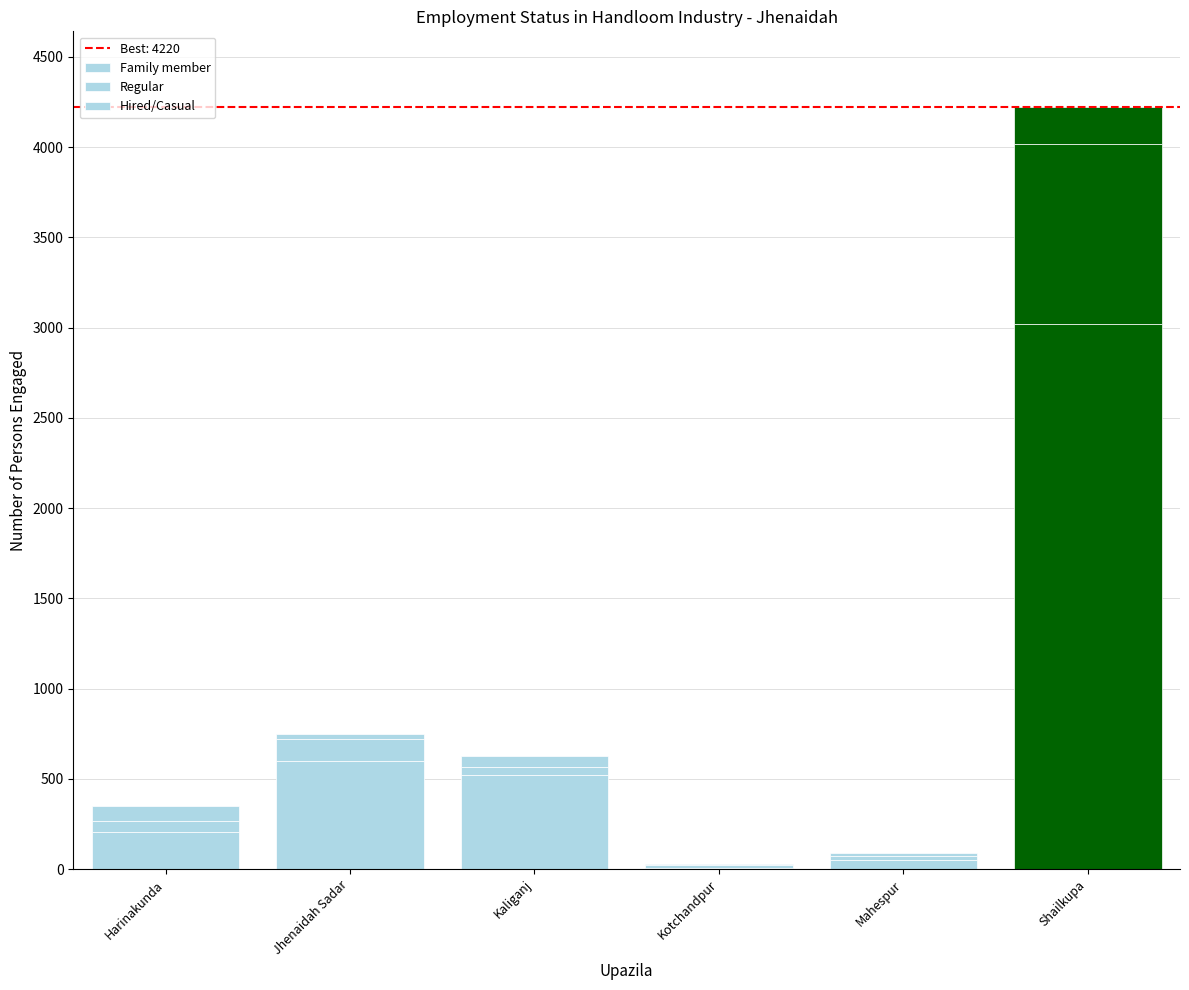

Count the number of categories in the chart.

6